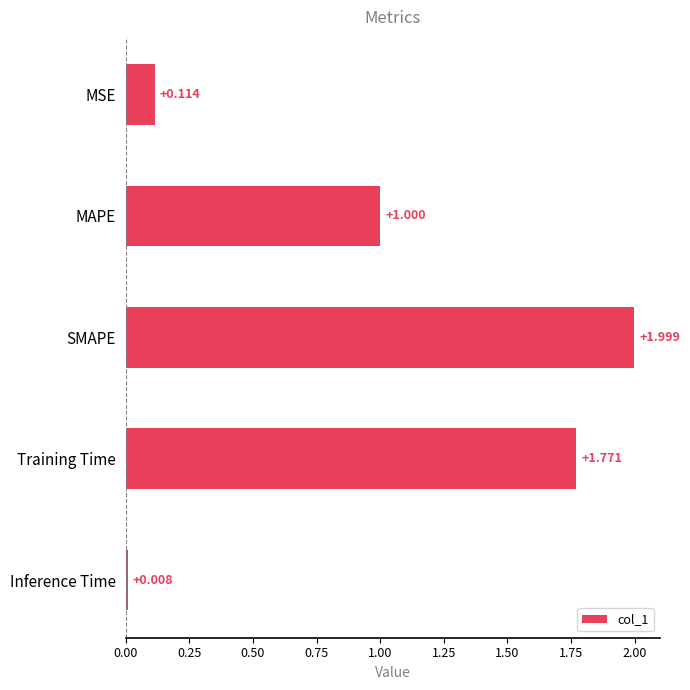

Rank the categories by value from highest to lowest.

SMAPE, Training Time, MAPE, MSE, Inference Time